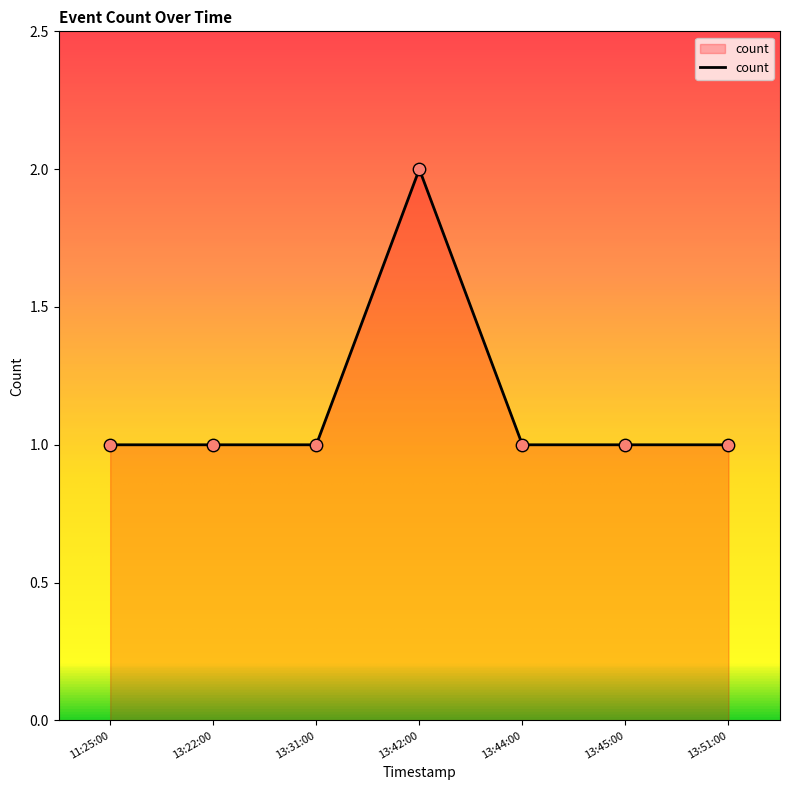

Approximately how many times larger is the value at 11:25:00 compared to 13:31:00?

1.0